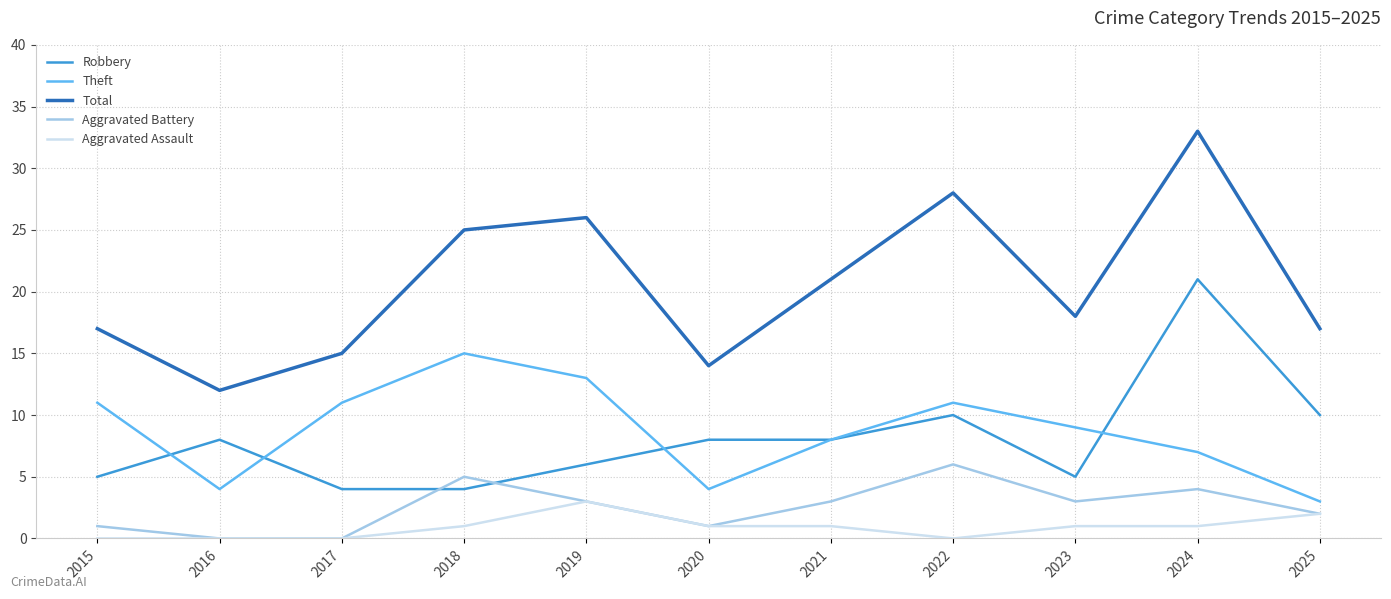

True or false: Theft and Aggravated Assault cross at least once.

False